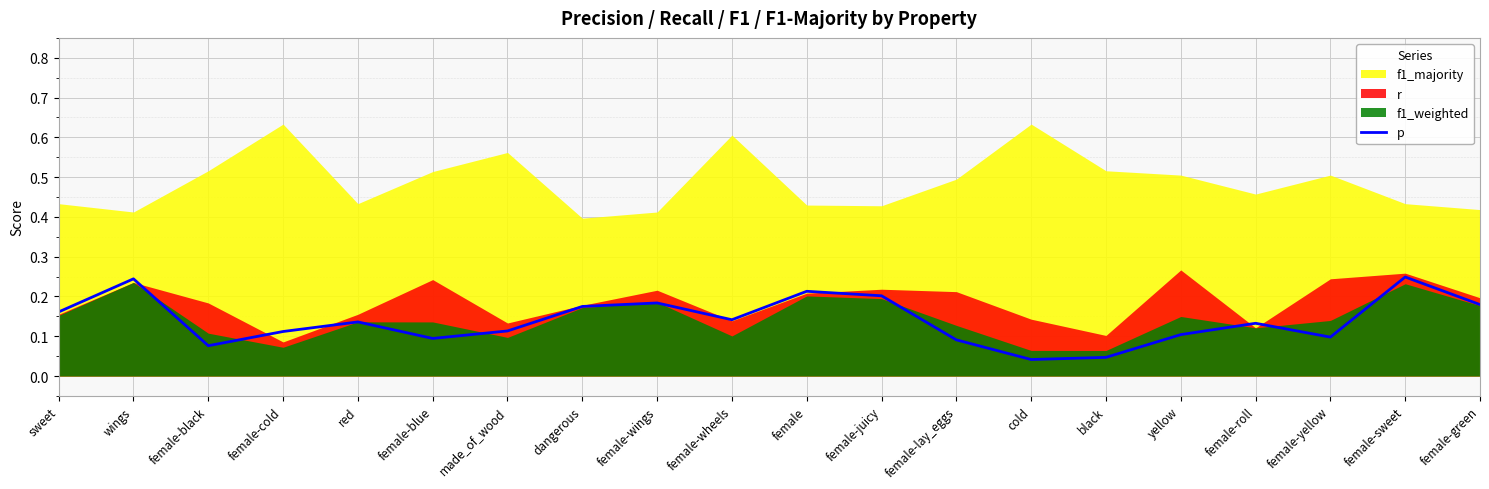

Which has a higher value, female-lay_eggs or female-juicy?

female-juicy